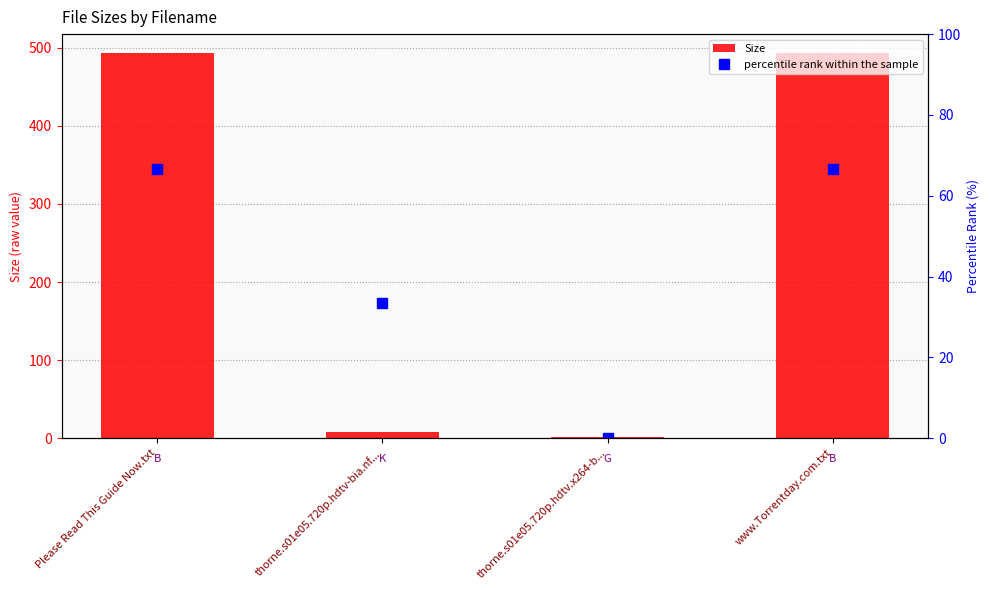

At which label does percentile rank within the sample first exceed 66?

Please Read This Guide Now.txt